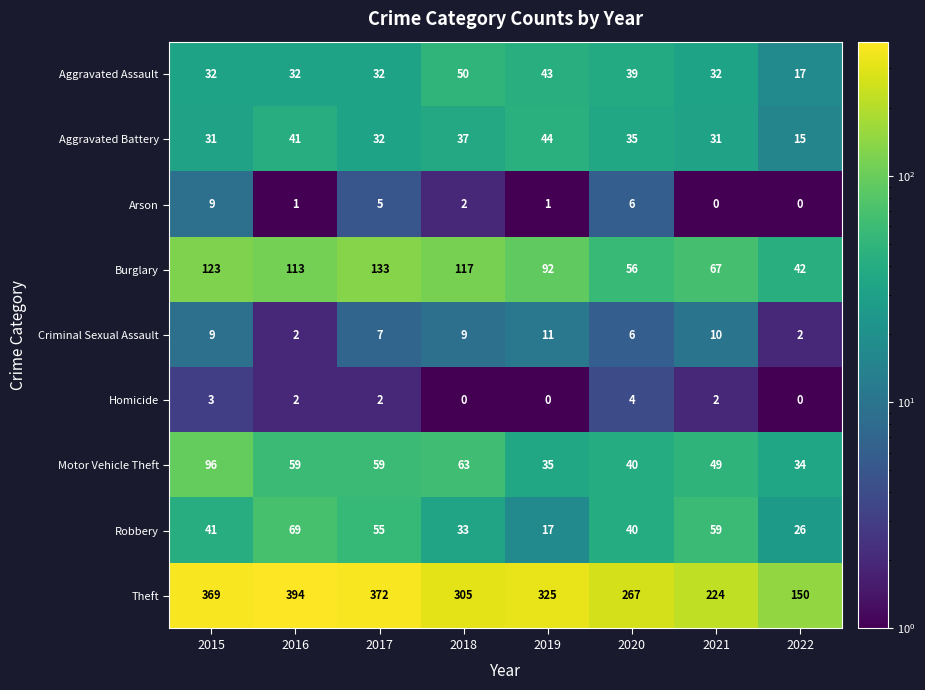

True or false: Criminal Sexual Assault has a value of 2 at 2022.

True